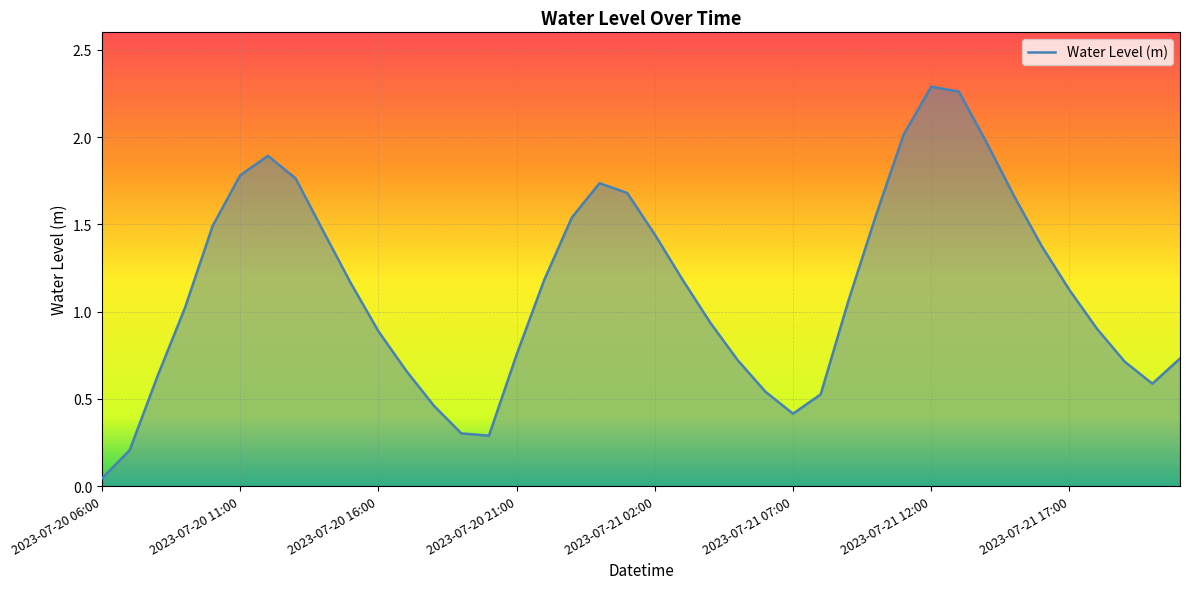

What is the difference between the maximum and minimum values?

2.2